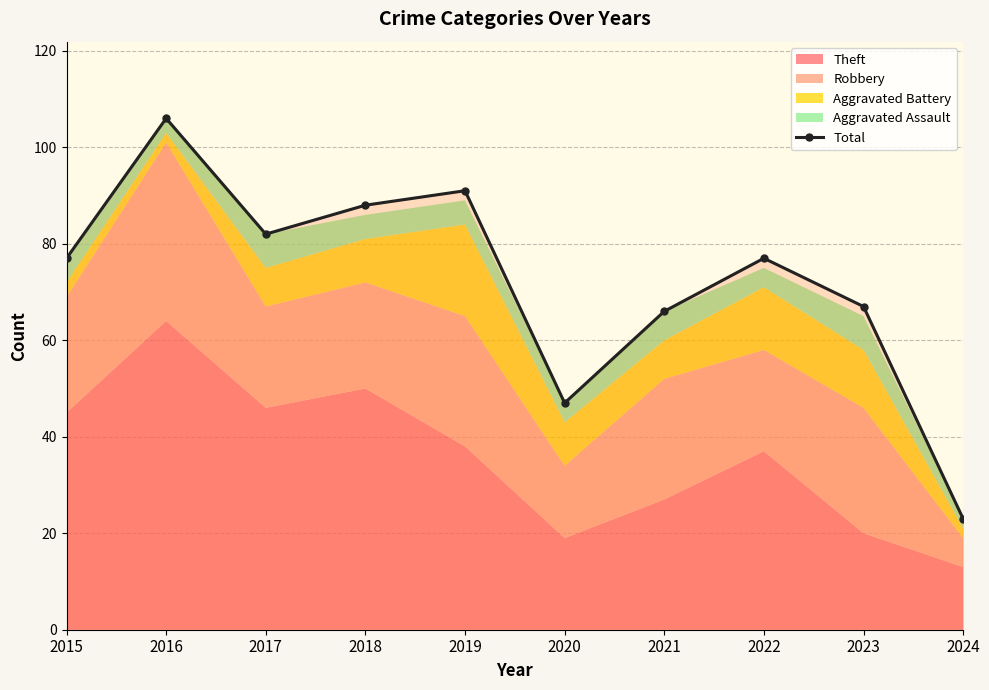

At which category does the chart reach its peak across all series?

2016